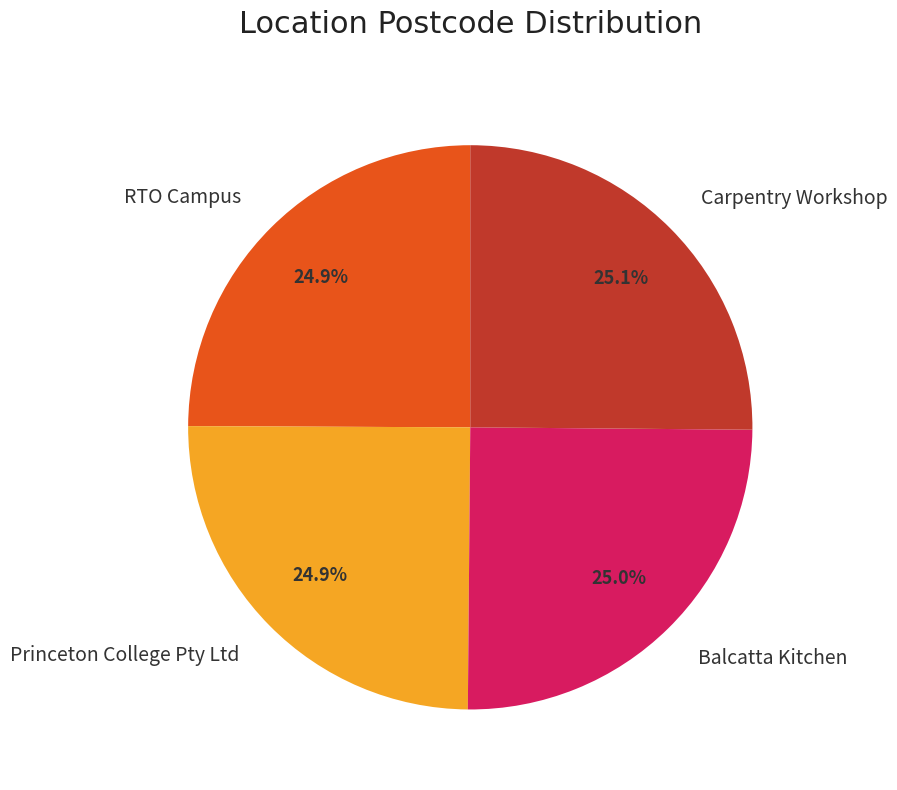

Approximately how many times larger is the value at RTO Campus compared to Balcatta Kitchen?

1.0